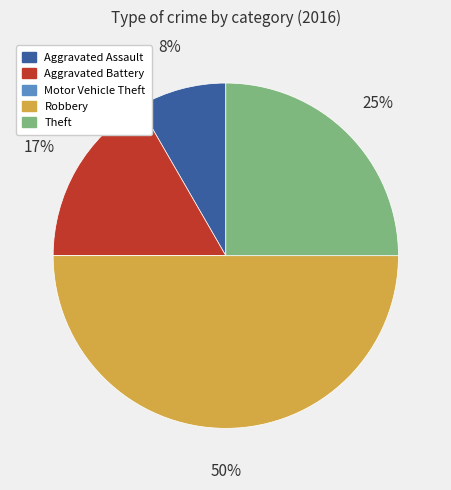

Which category has the biggest portion of the pie?

Robbery